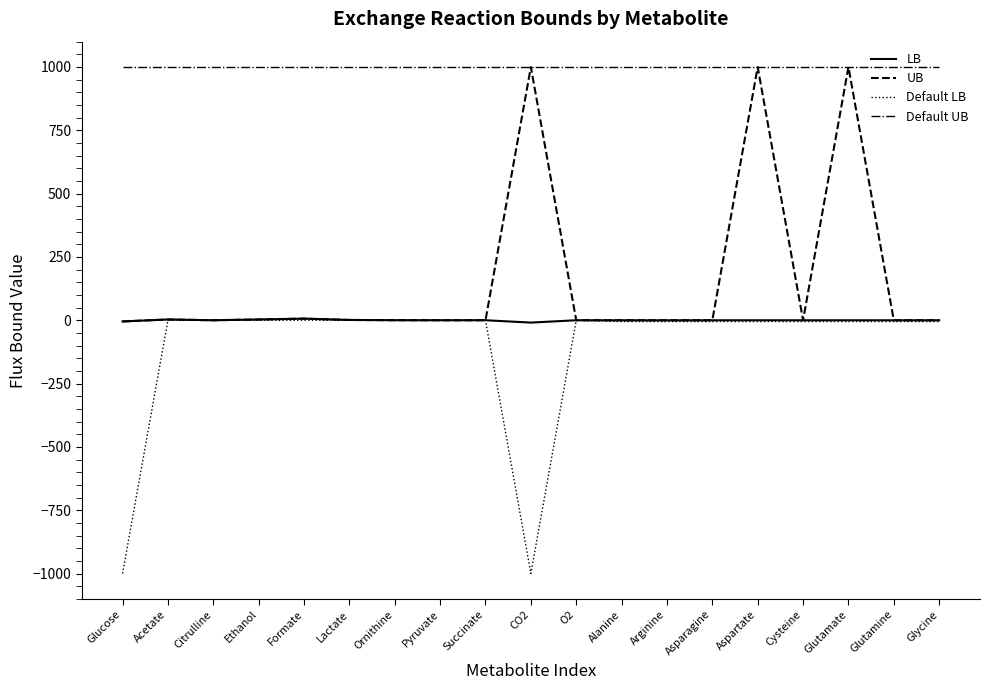

What is the difference between the Default LB values at Lactate and Asparagine?

5.0